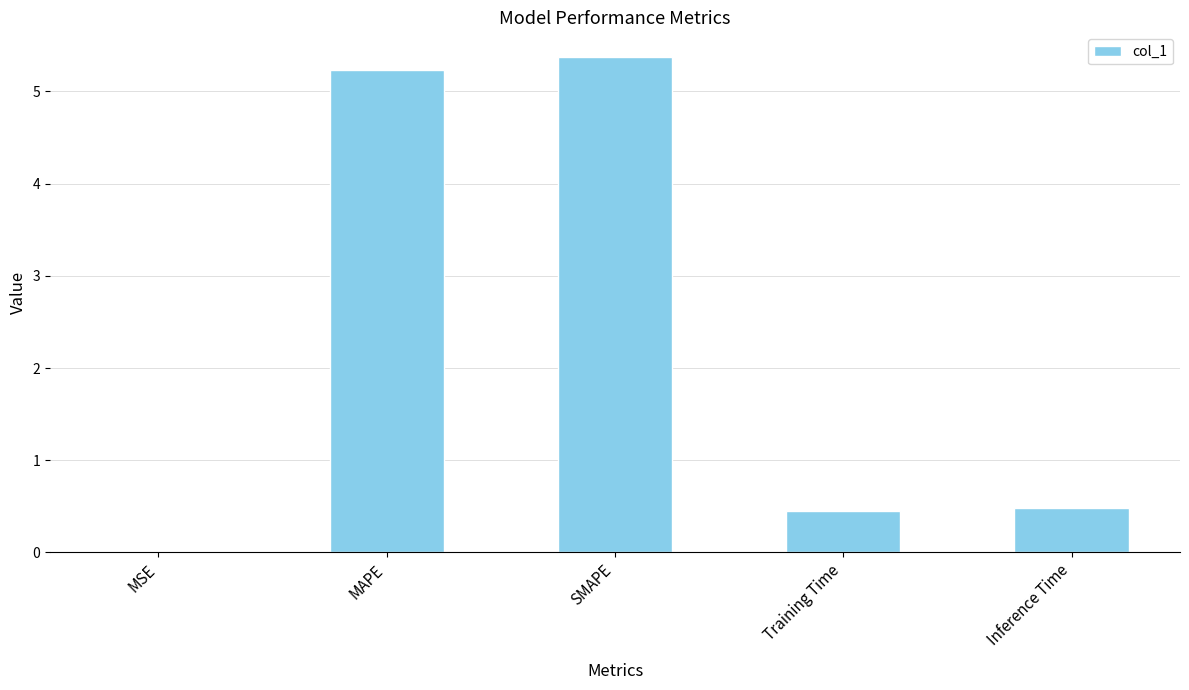

The chart shows a value of 0.2 at Inference Time. True or false?

False